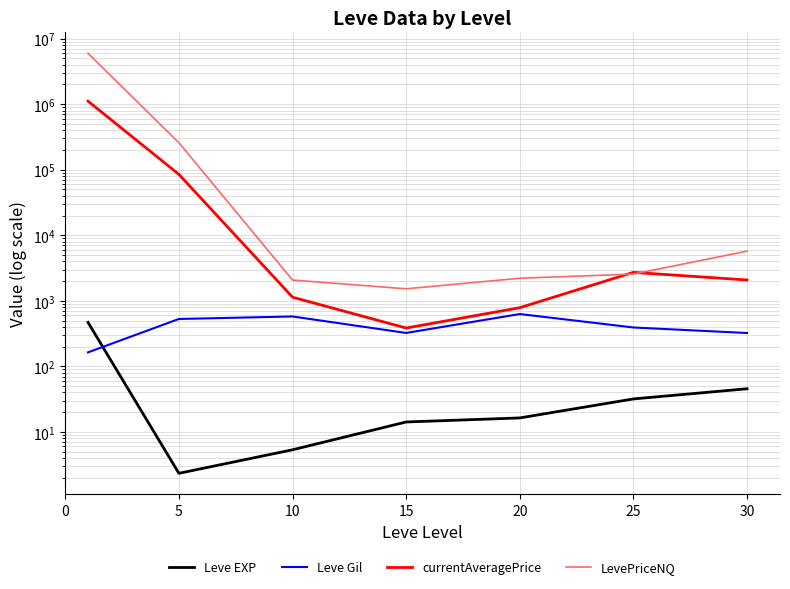

What is the average value of the currentAveragePrice series?

171981.3